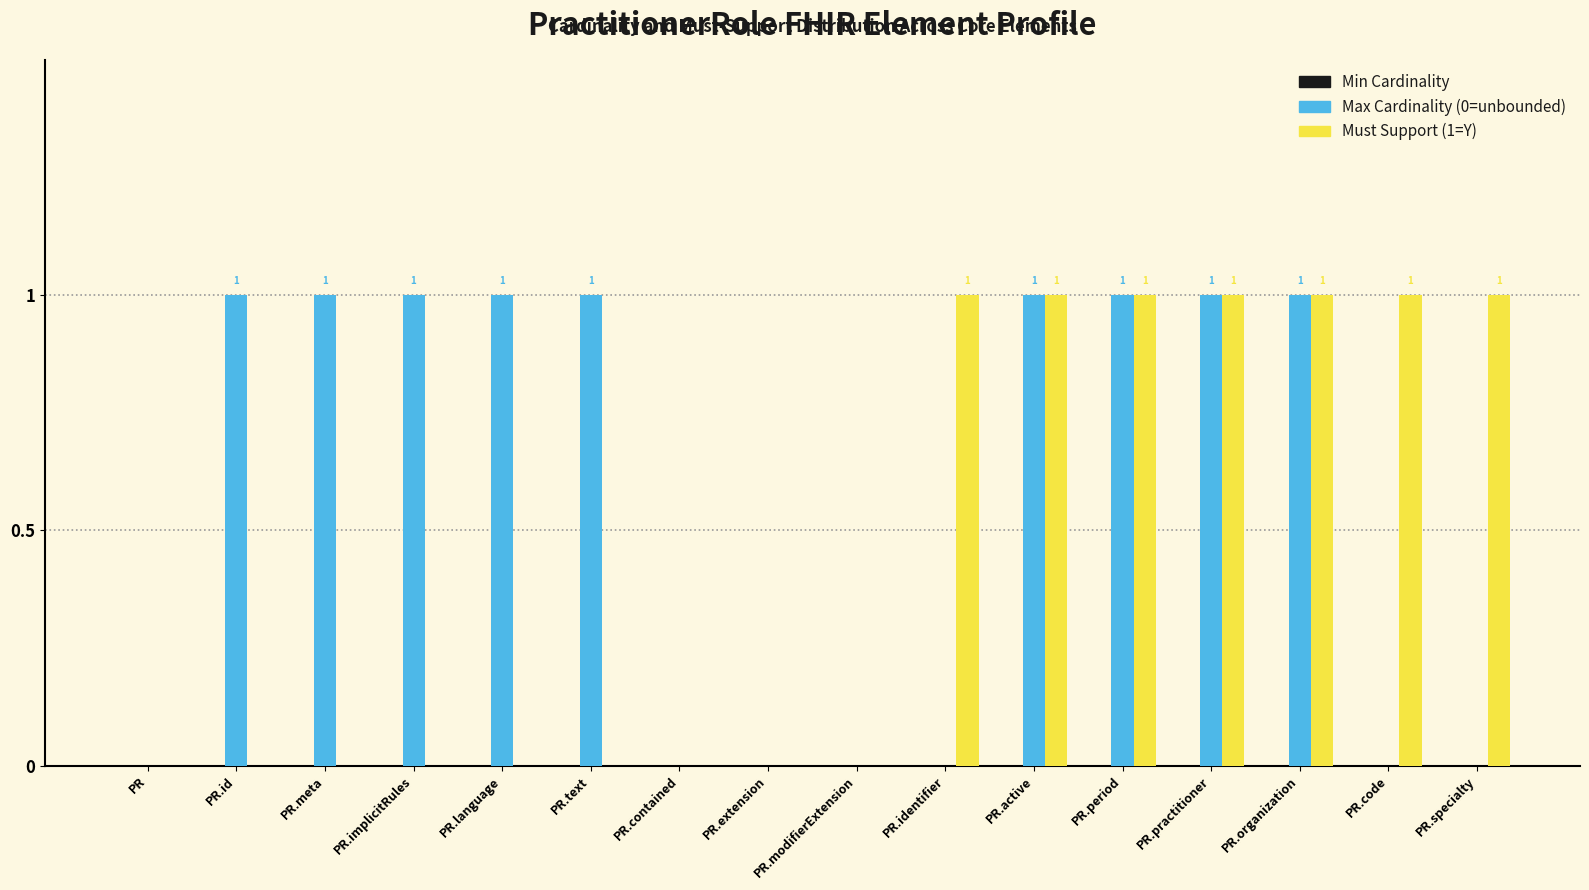

What is the spread (max minus min) of values at PR.specialty?

1